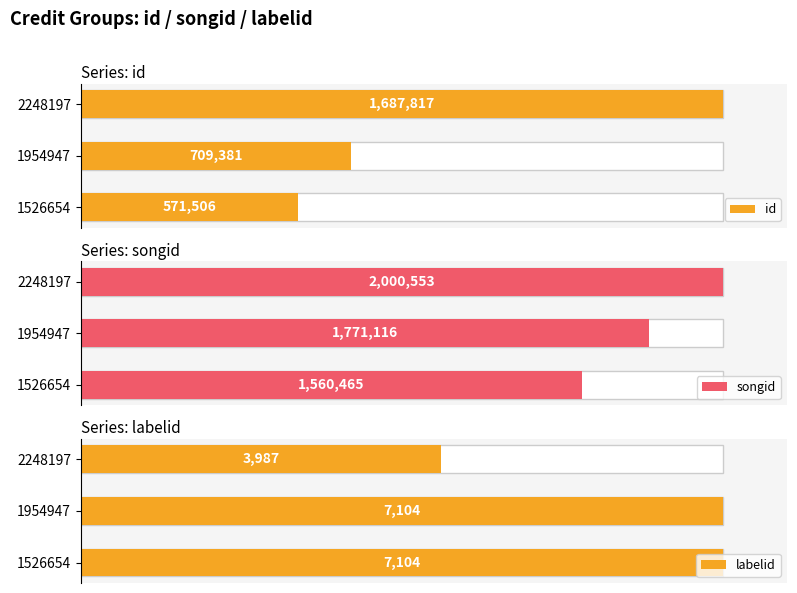

What are all the series names shown in the legend?

id, songid, labelid